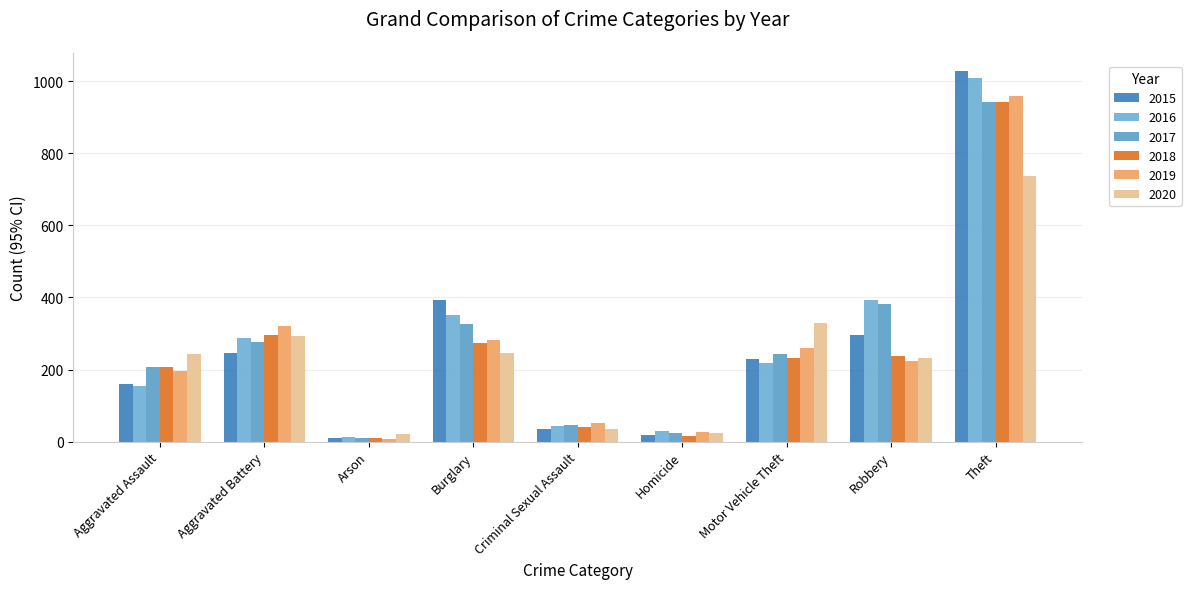

What is the label of the 3rd bar from the left?

Arson